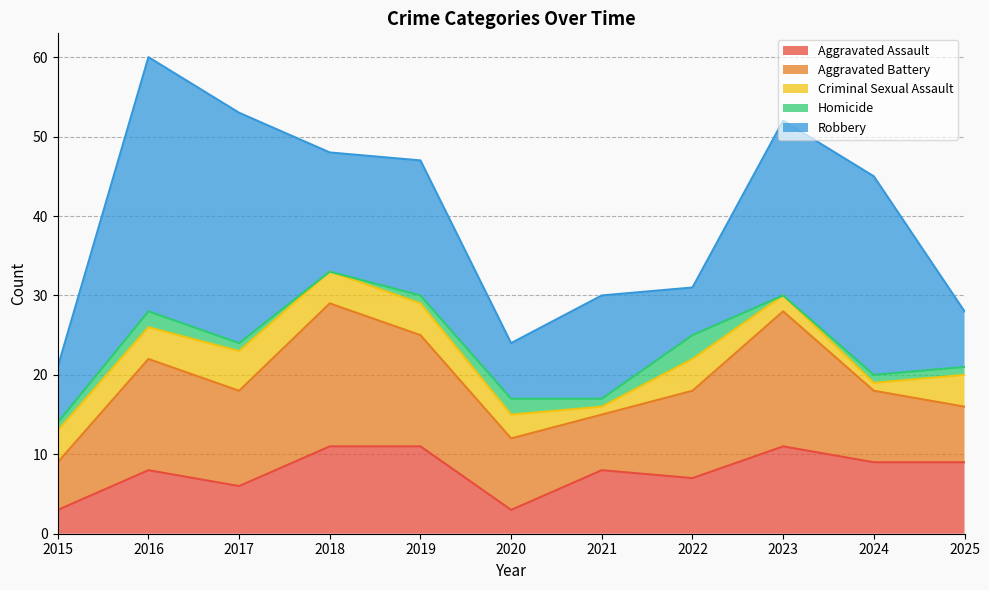

How many distinct data groups are displayed?

5